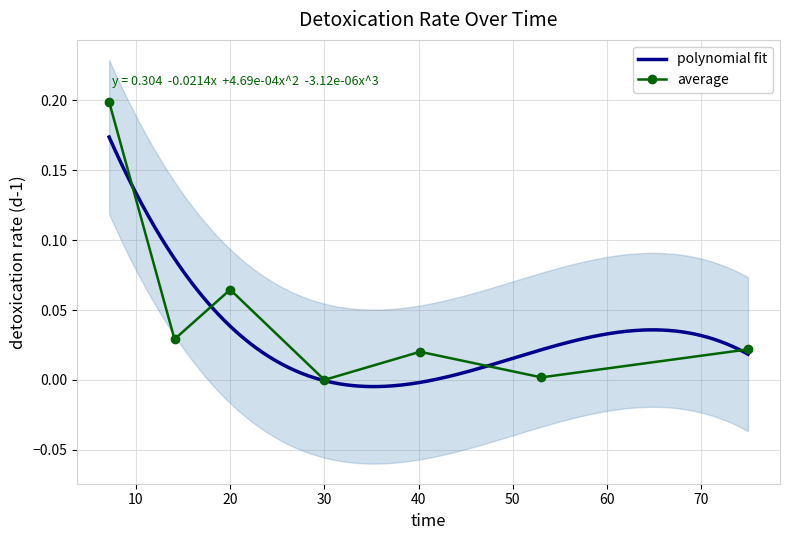

The chart shows a value of 0.0 at 74.9685534591194. True or false?

False